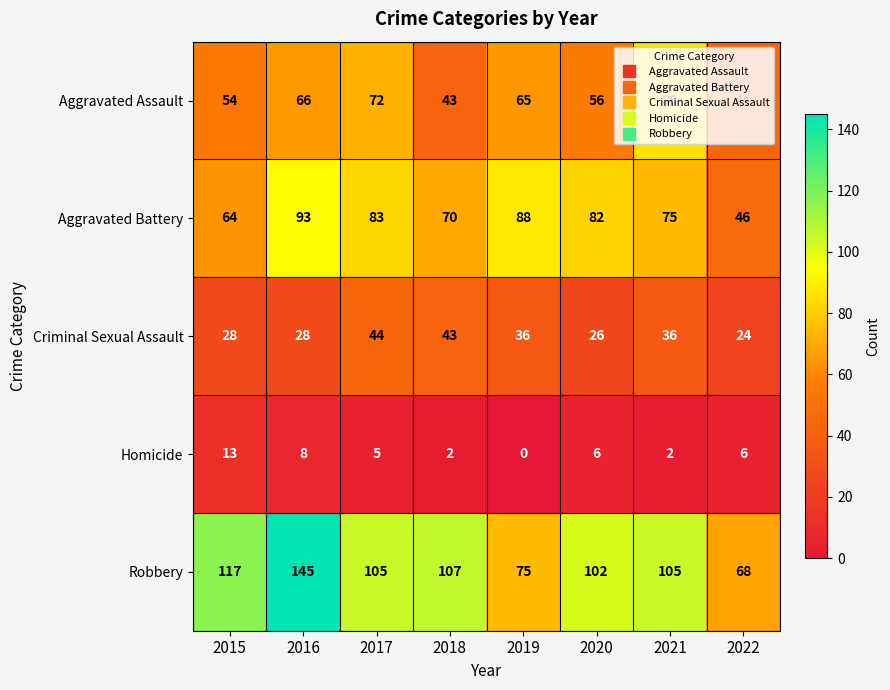

What is the spread (max minus min) of values at 2019?

88